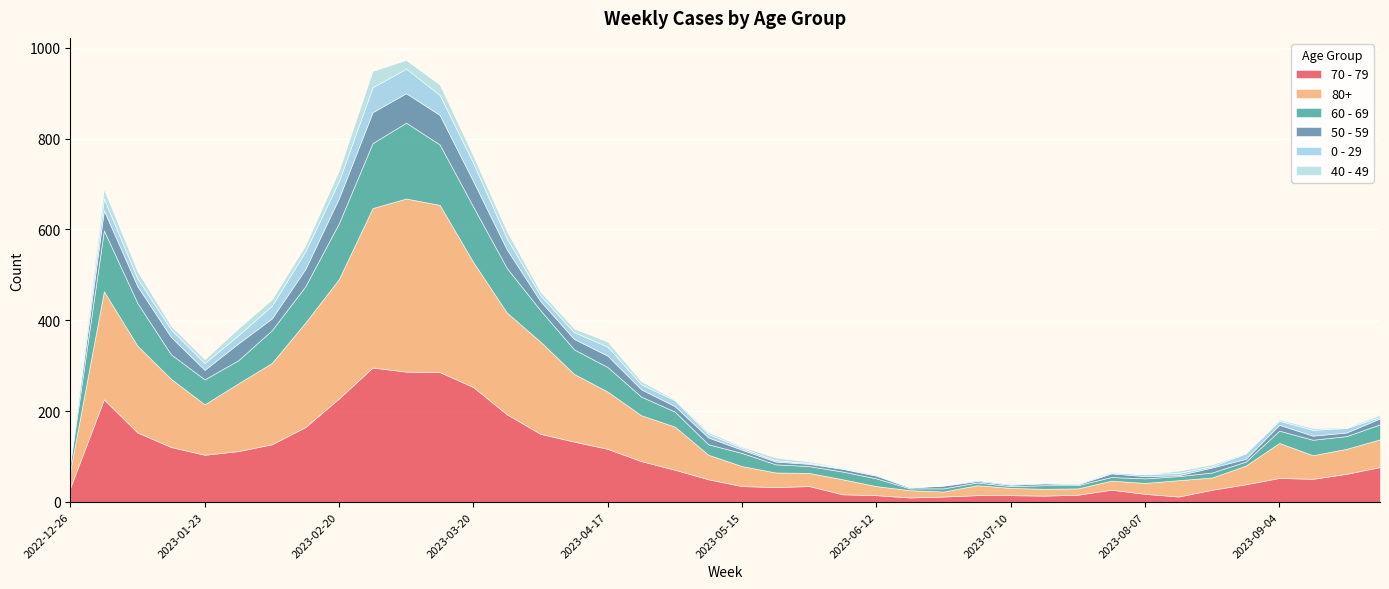

What is the value of the 40 - 49 point at the 4th from the left?

8